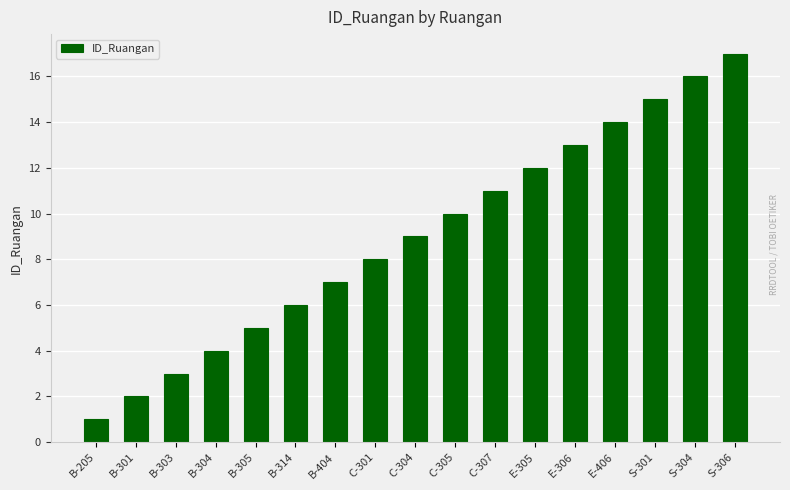

Is it true that the value at B-301 is 2?

True